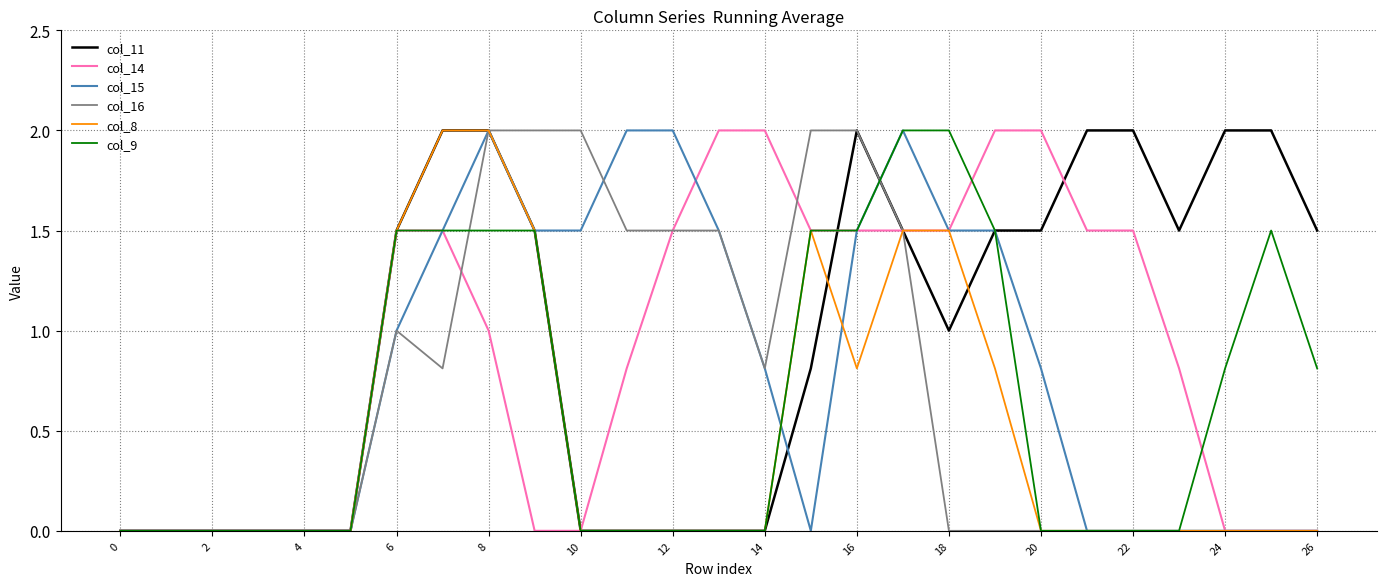

What is the maximum value for col_8?

2.0